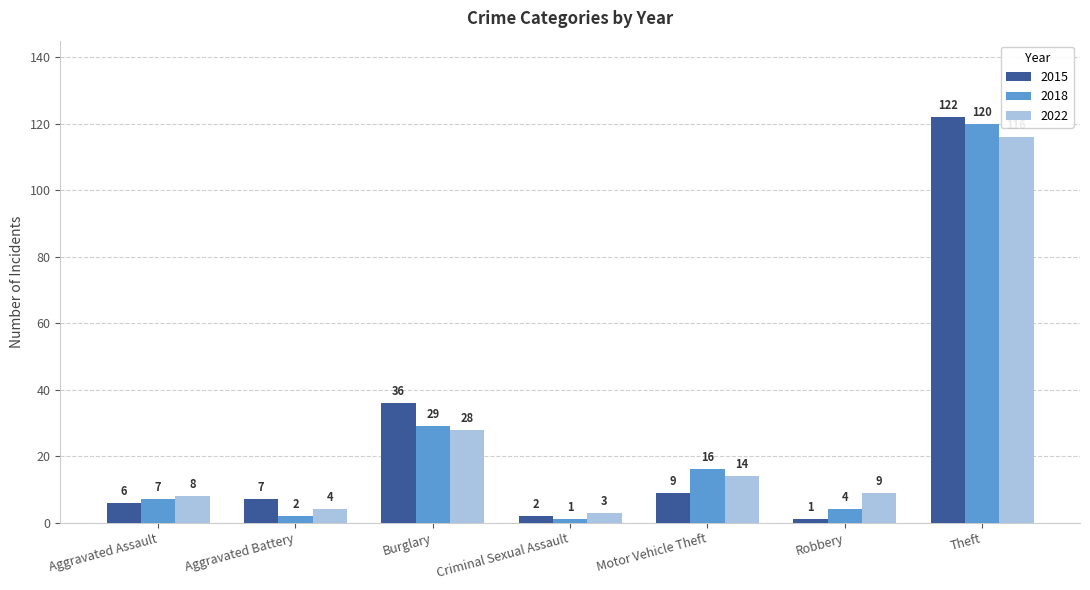

The 2018 series shows 120 at Theft. True or false?

True